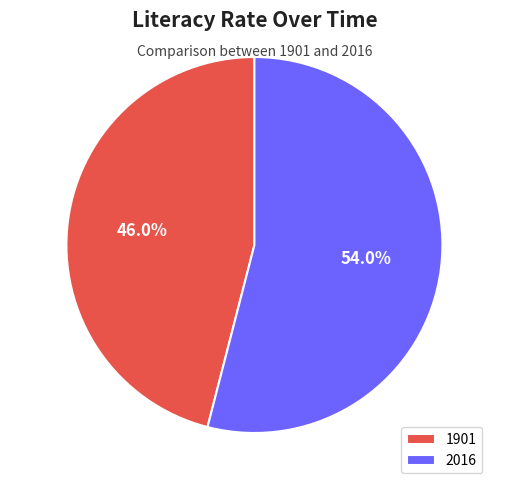

Rank the categories by value from highest to lowest.

2016, 1901